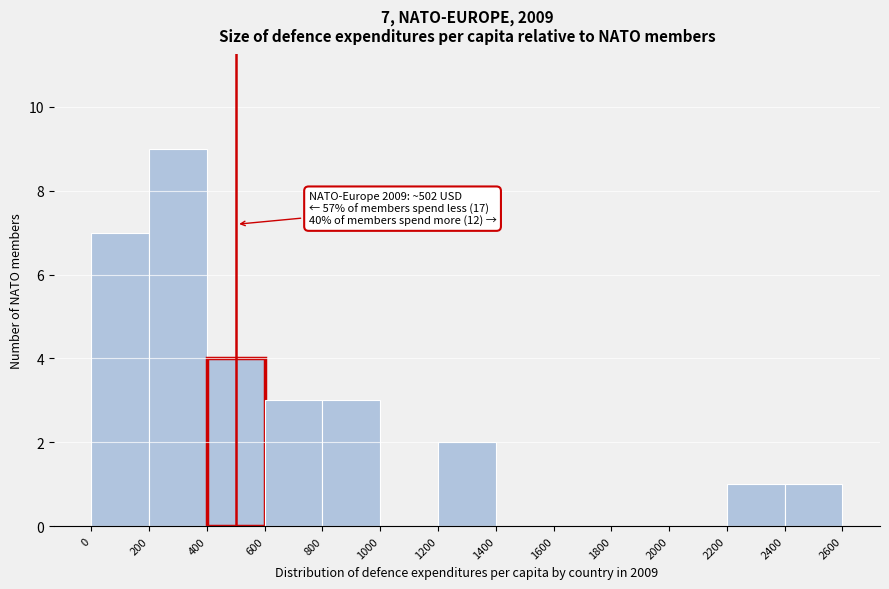

Over which range of the x-axis is the bar tallest?

200 to 400